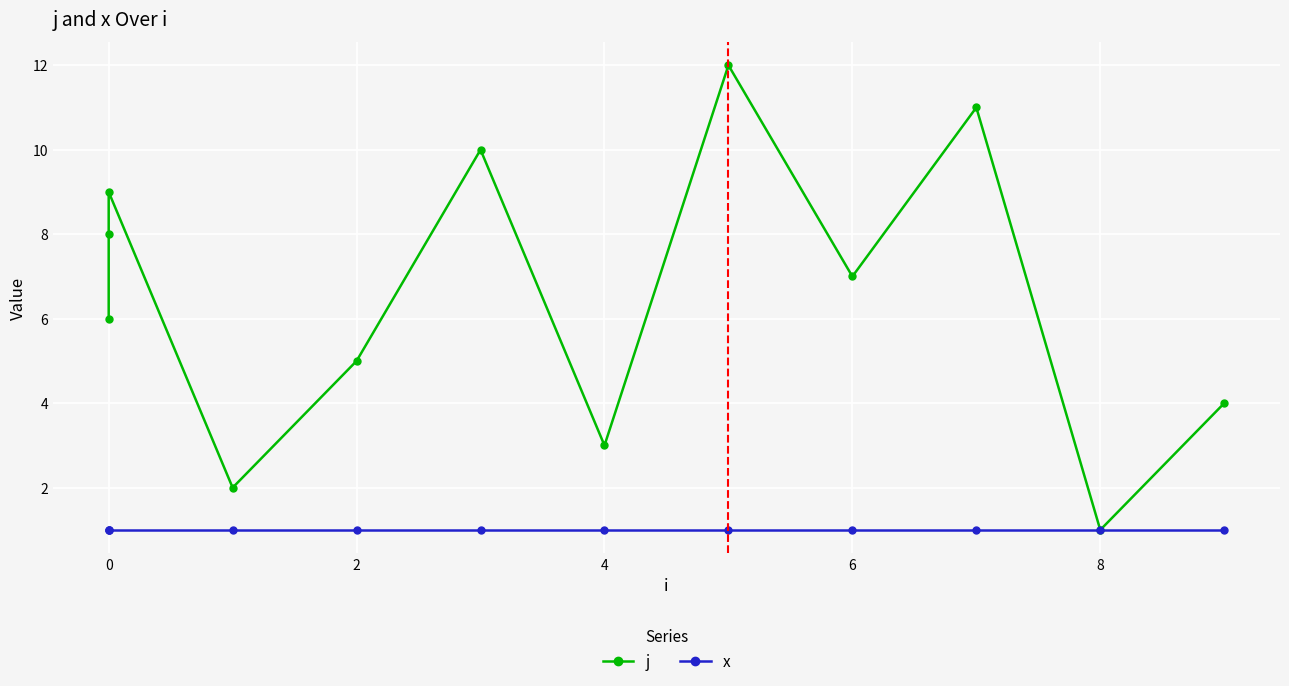

How many lines are shown in the chart?

2